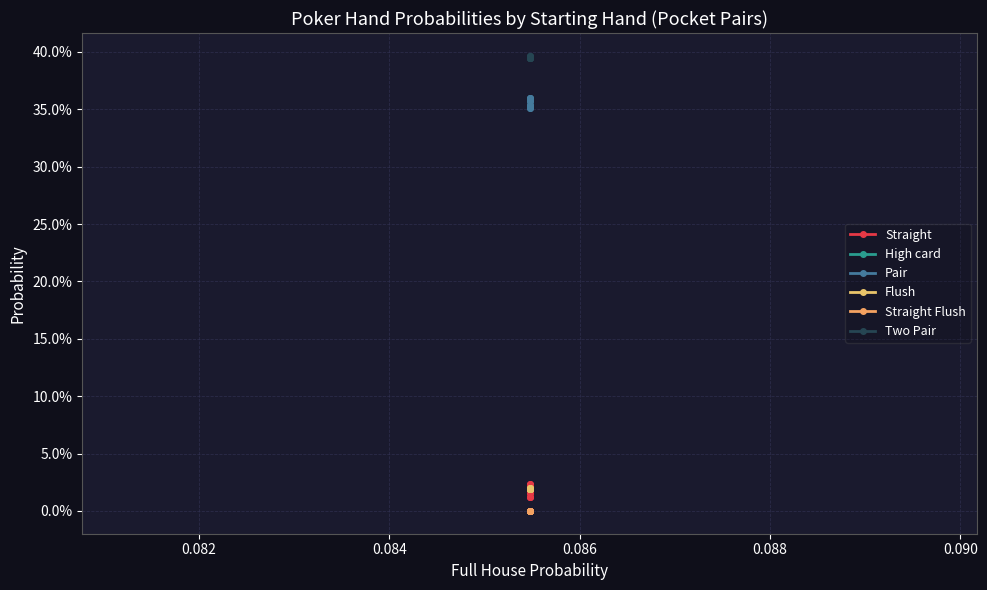

Is the value of Flush at 9 greater than the value of Straight Flush at 0.092?

Yes